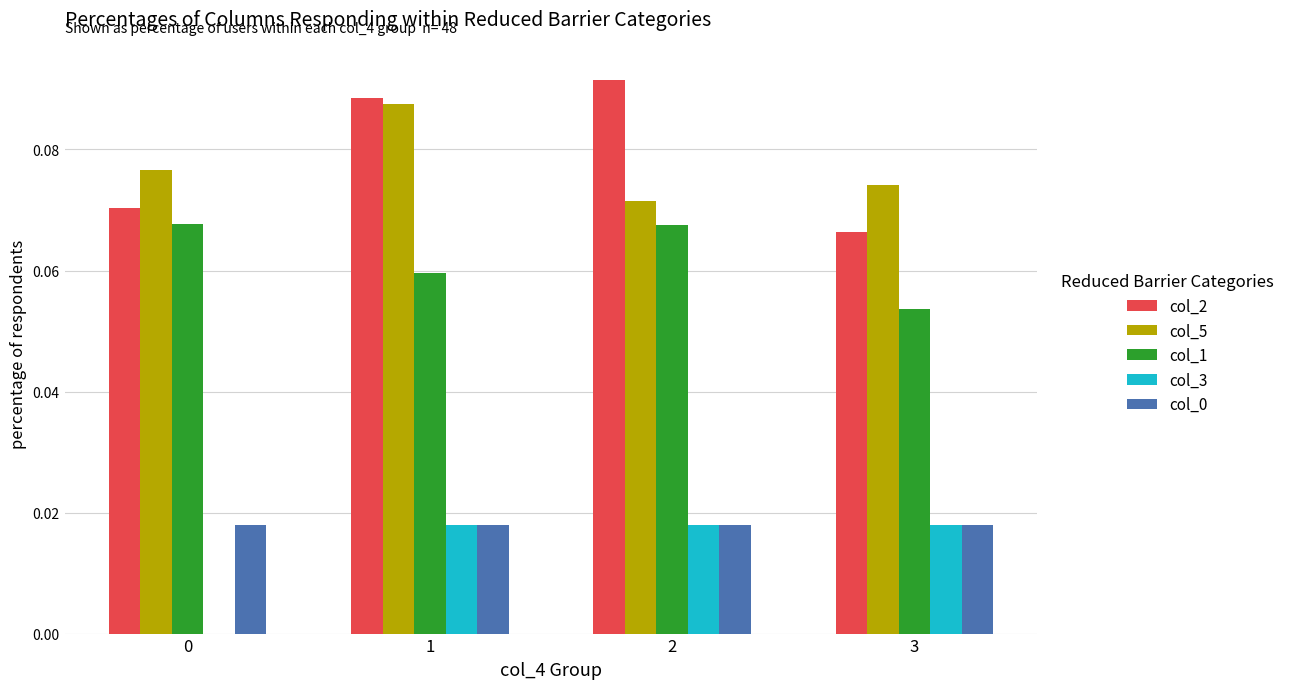

Is the value of col_2 at 0 greater than the value of col_5 at 1?

No